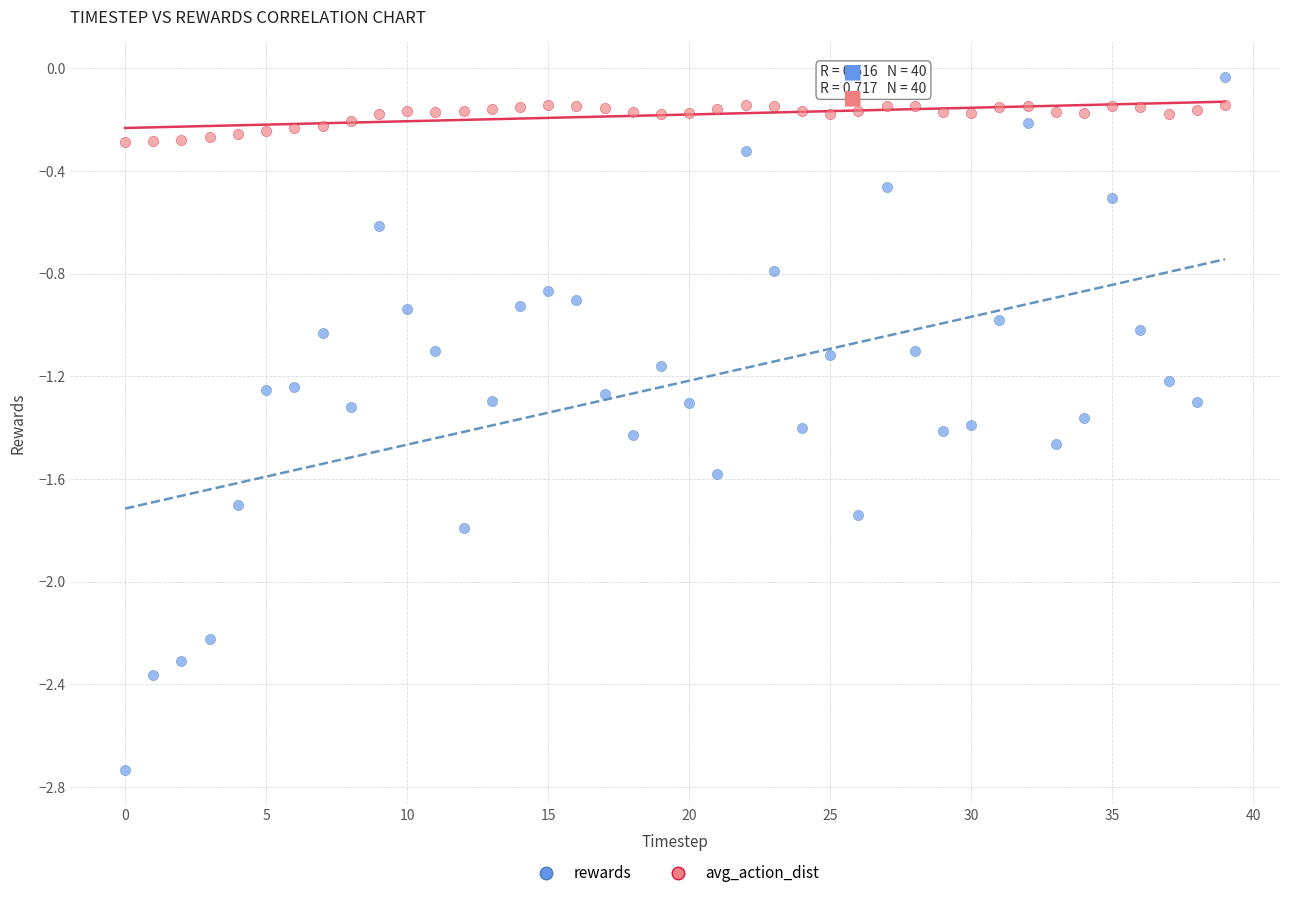

Which series has the widest spread of Y values?

rewards